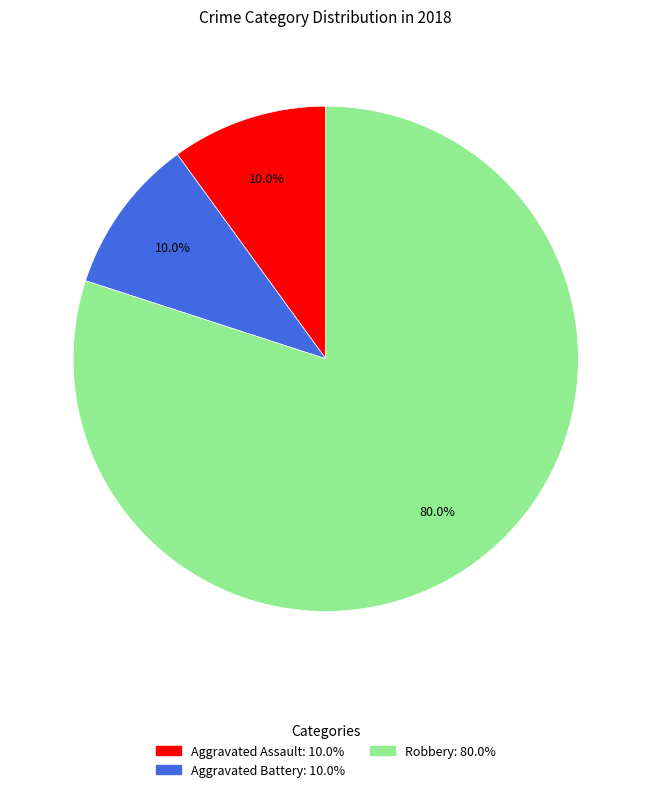

Is there any slice that represents more than half of the pie?

Yes